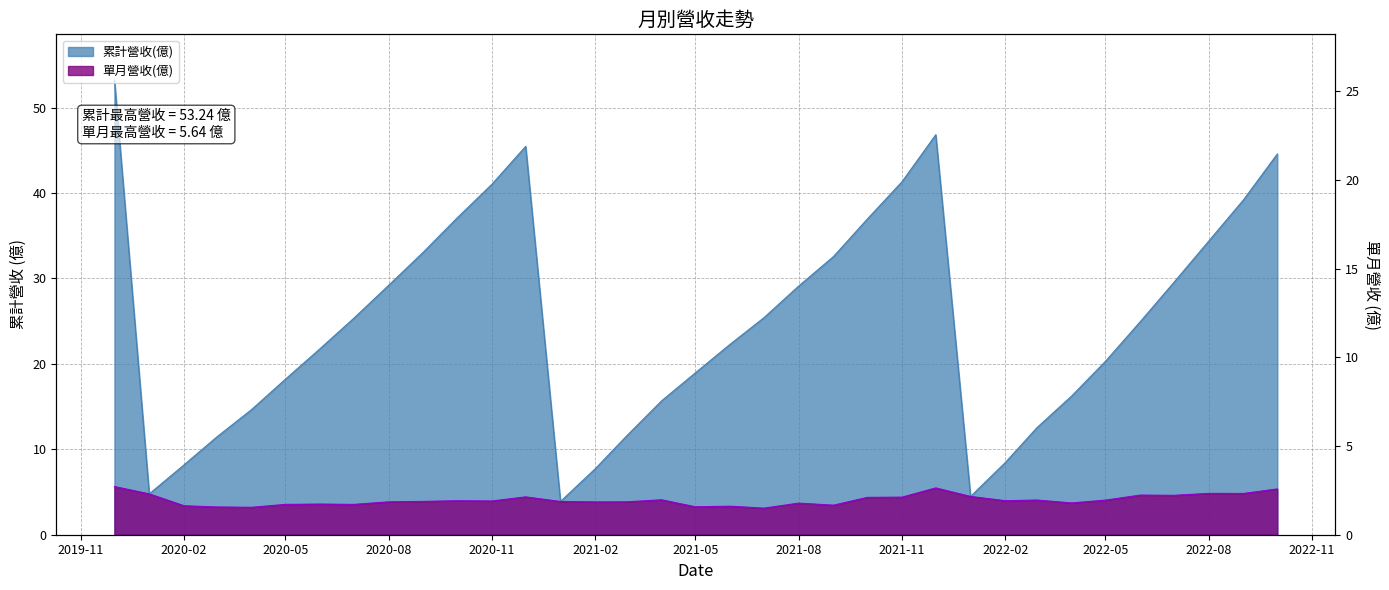

How many interior local peaks does the 累計營收(億) series have?

2